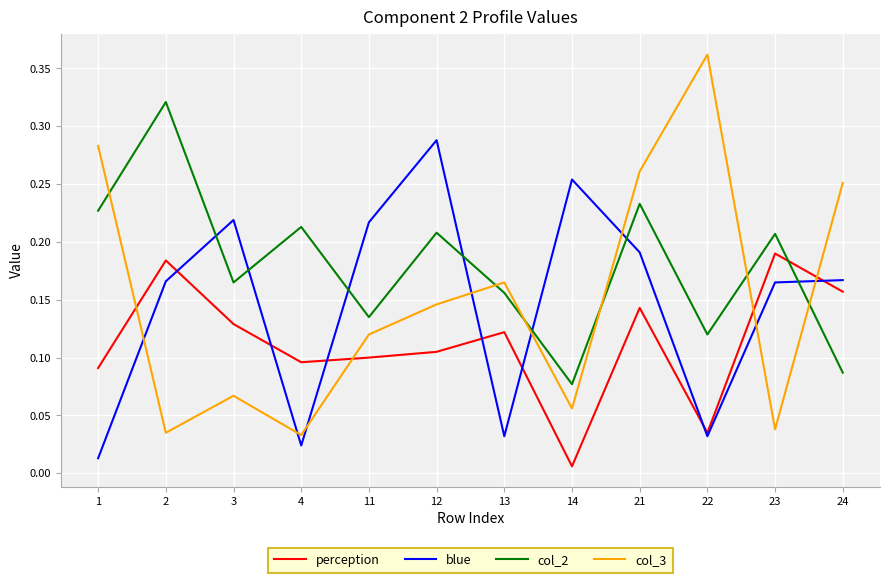

Which series changed the most between 3 and 22?

col_3